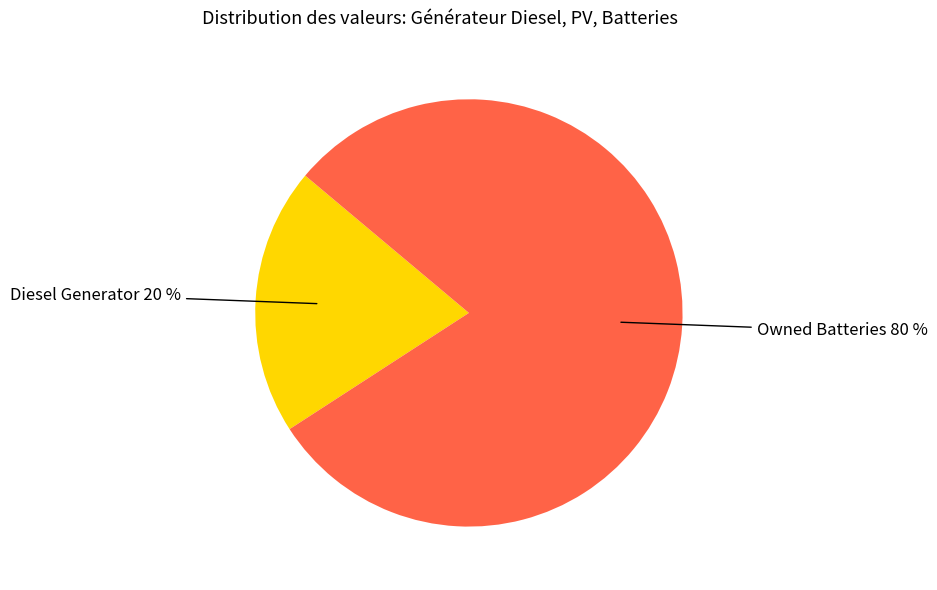

To the nearest percent, what is the average slice percentage?

50%